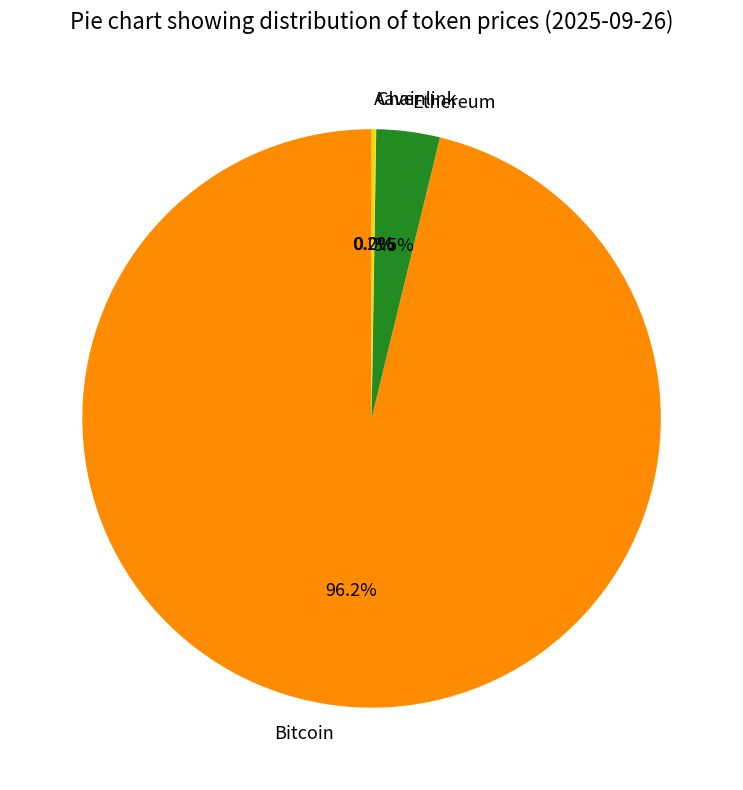

What is the largest slice in the pie chart?

Bitcoin